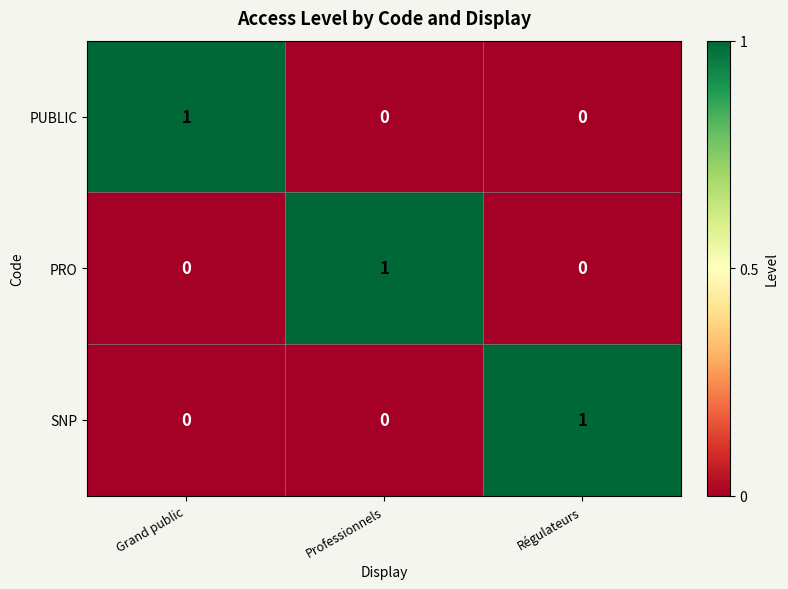

The value of SNP at Régulateurs is 2. True or false?

False